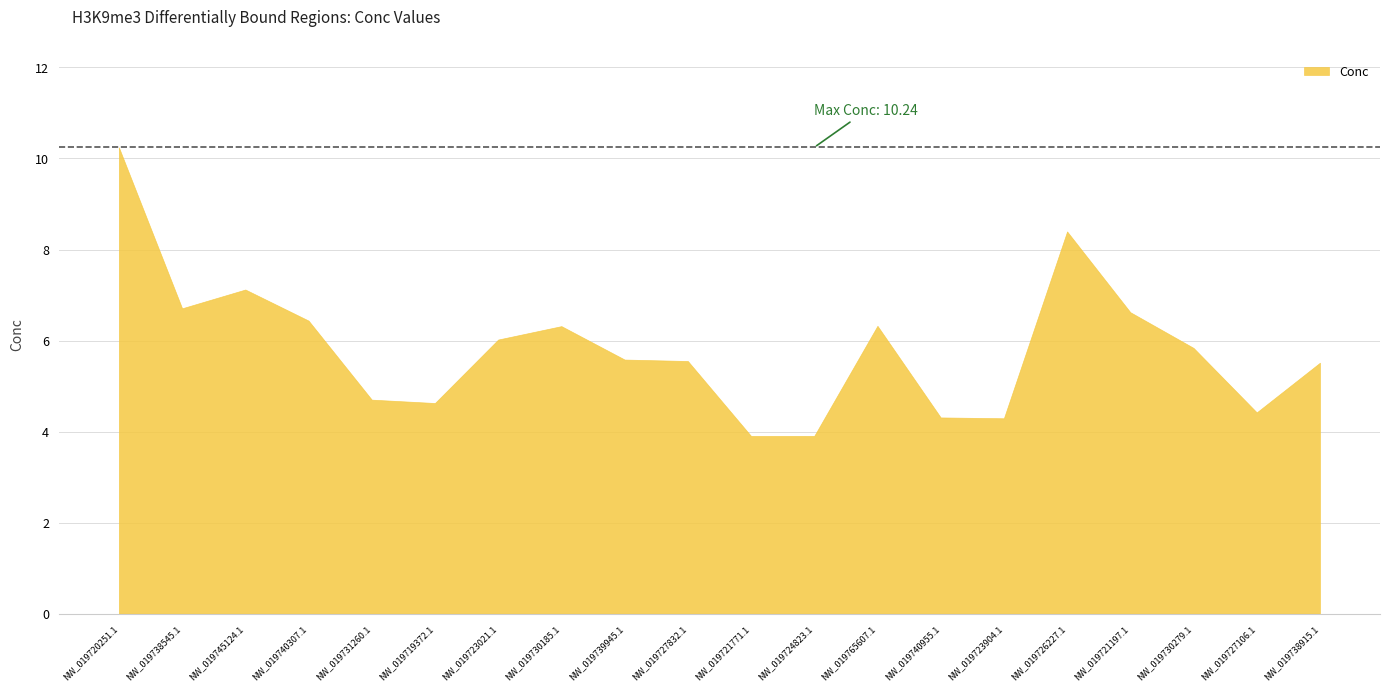

At which label is the value closest to 7?

NW_019745124.1